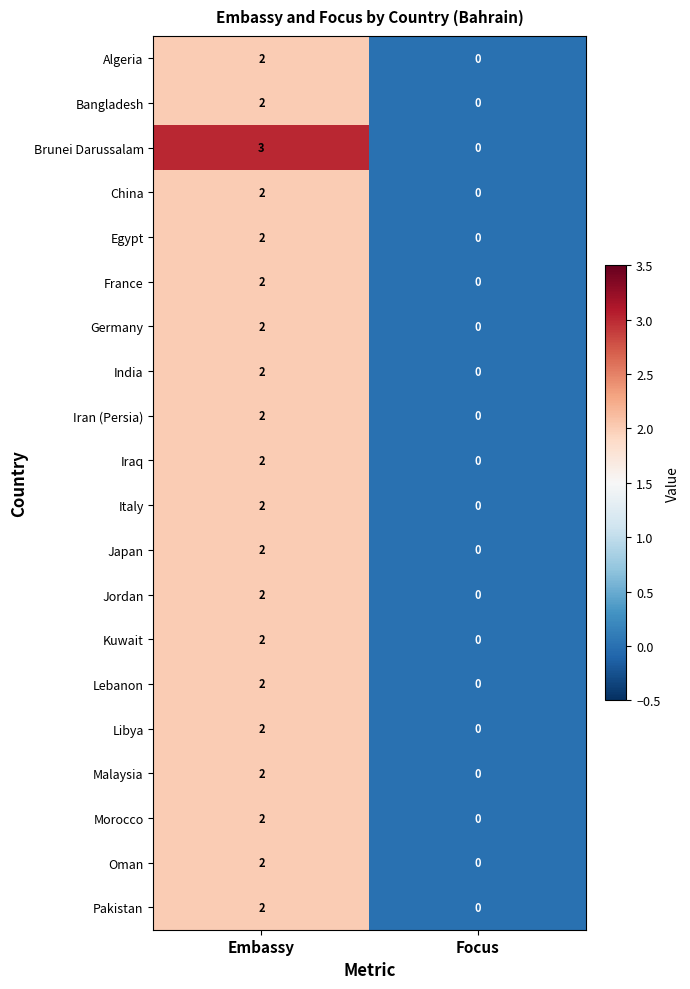

Is the value of Germany at Focus greater than the value of India at Embassy?

No